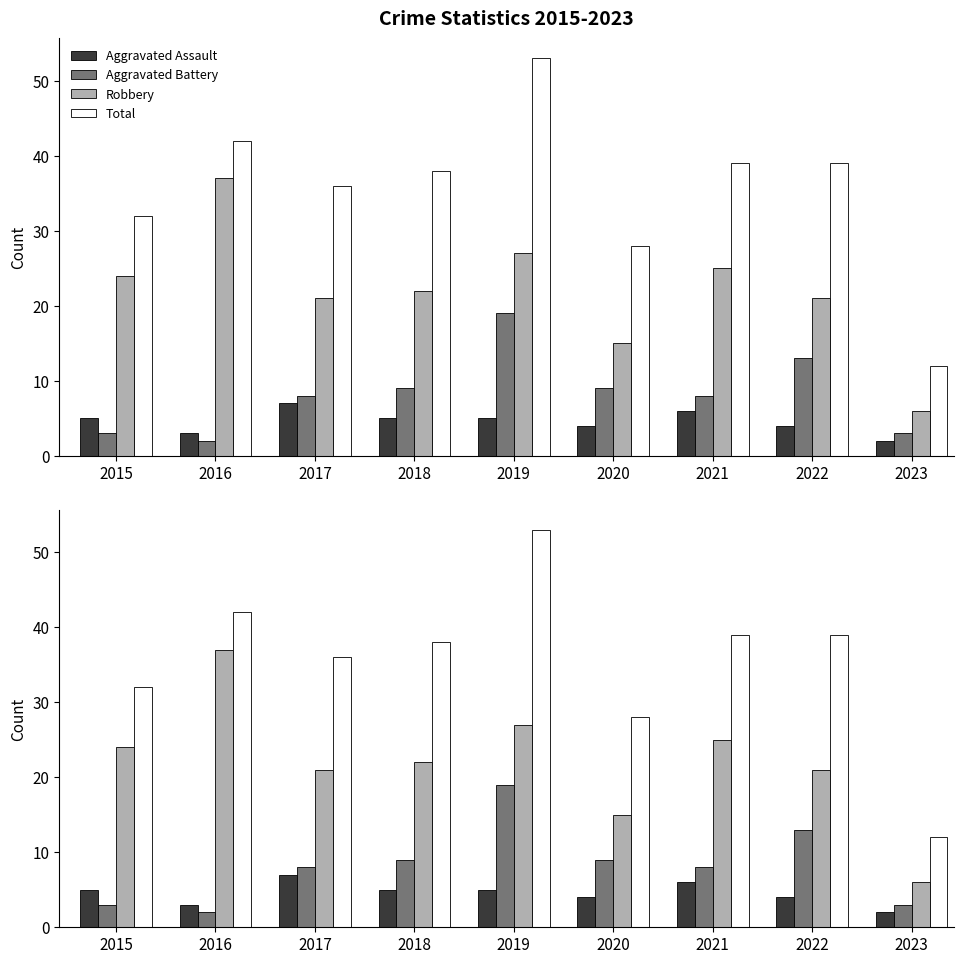

What is the lowest value of the Robbery series?

6